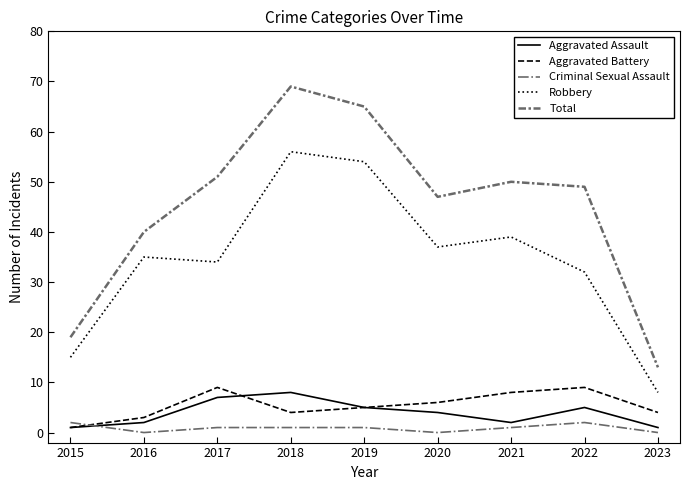

True or false: Aggravated Battery has a value of 14 at 2017.

False